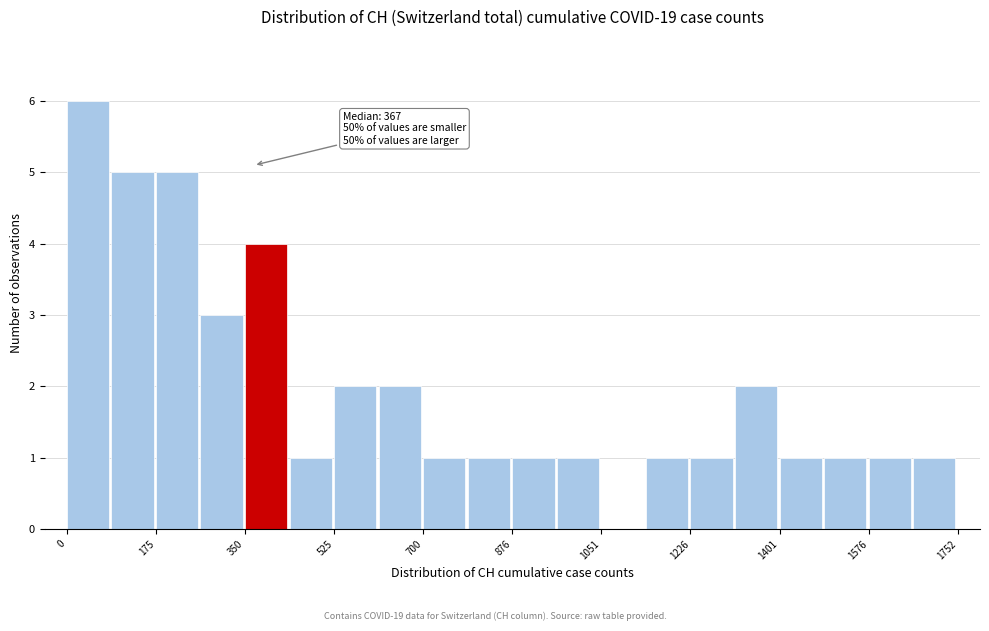

Over which range of the x-axis is the bar tallest?

0 to 80